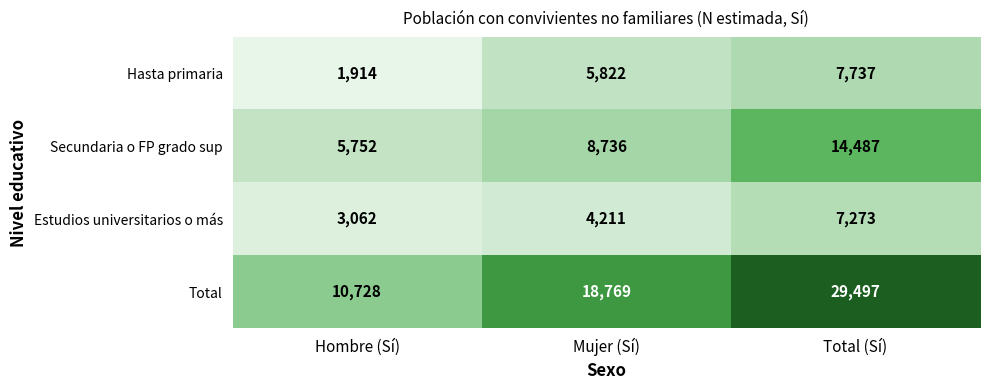

Reading left to right, transcribe all the data shown in this chart.

Hasta primaria: 1914	5822	7737
Secundaria o FP grado sup: 5752	8736	14487
Estudios universitarios o más: 3062	4211	7273
Total: 10728	18769	29497